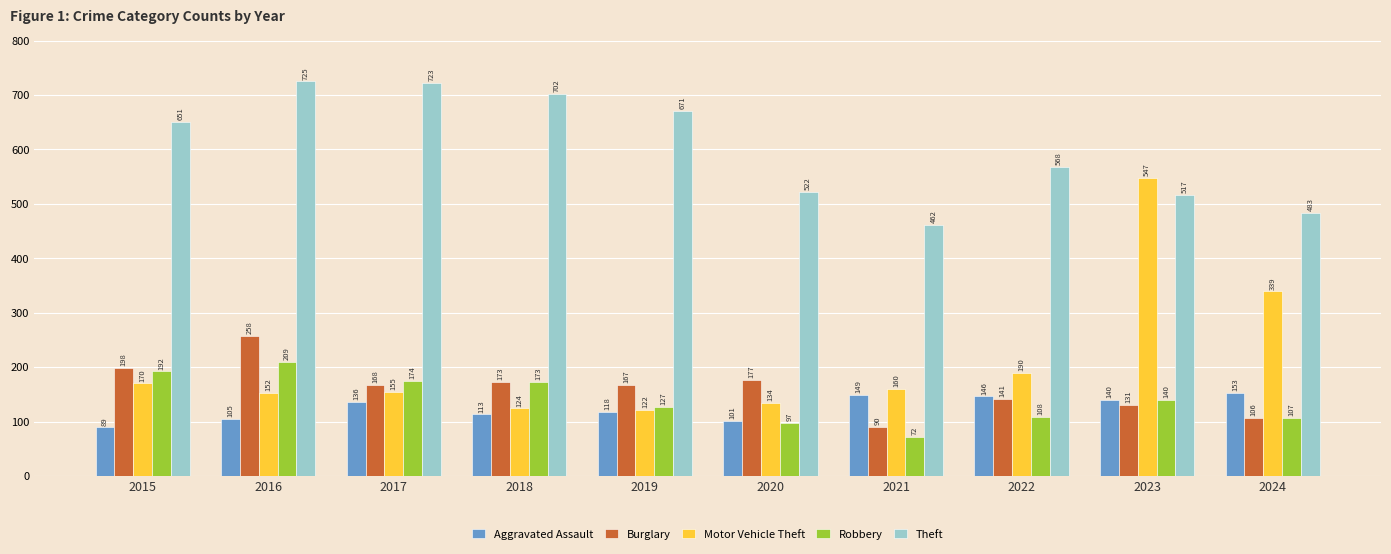

Which category has the lowest value across all series?

2021